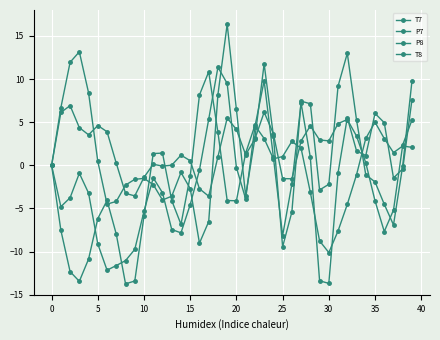

Does the chart have visible grid lines?

Yes